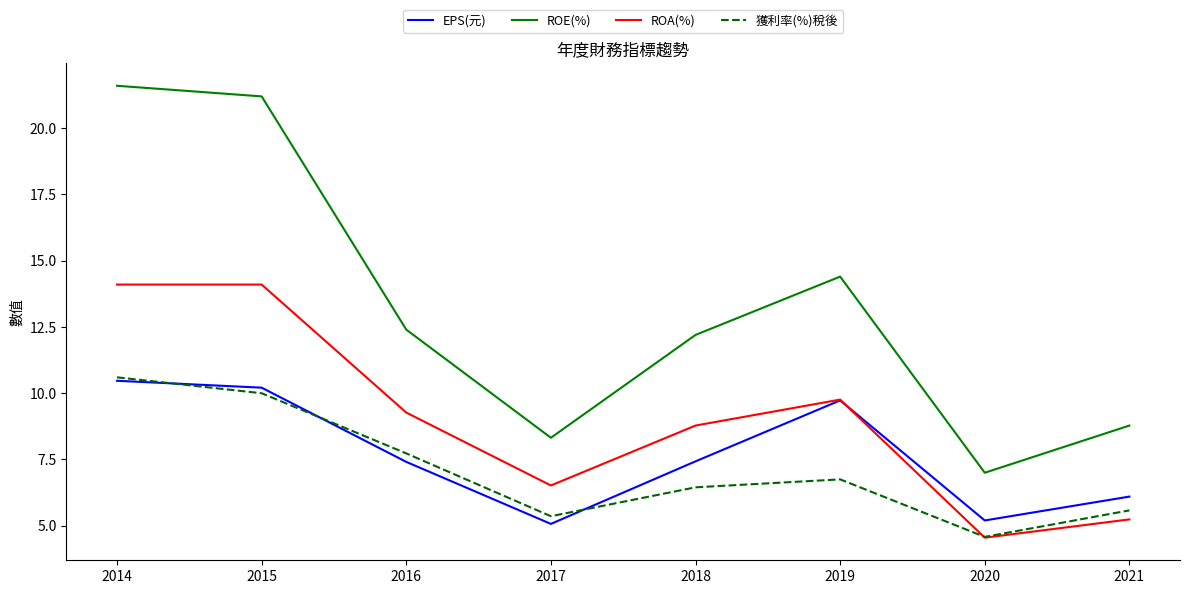

The EPS(元) series shows 5.2 at 2020. True or false?

True